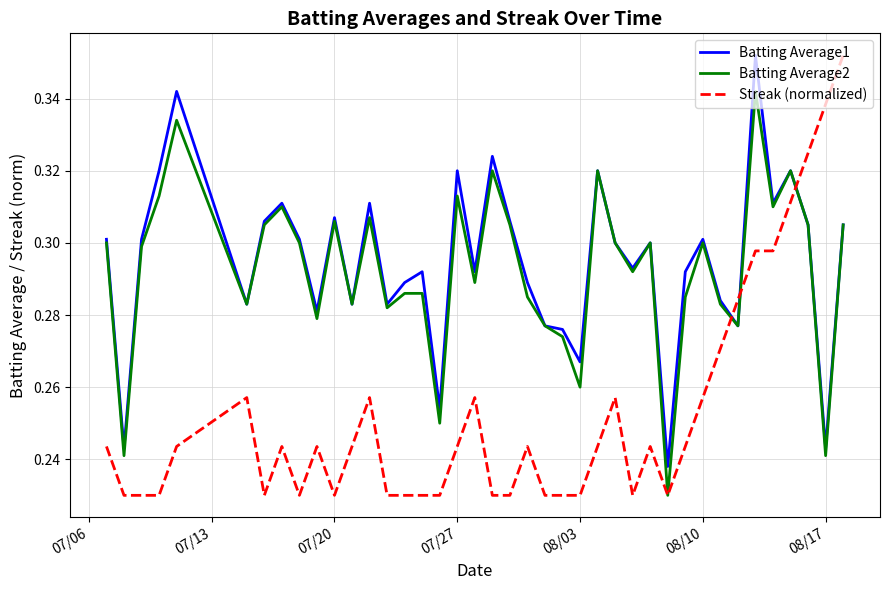

Is this an area chart (filled region under the line)?

No